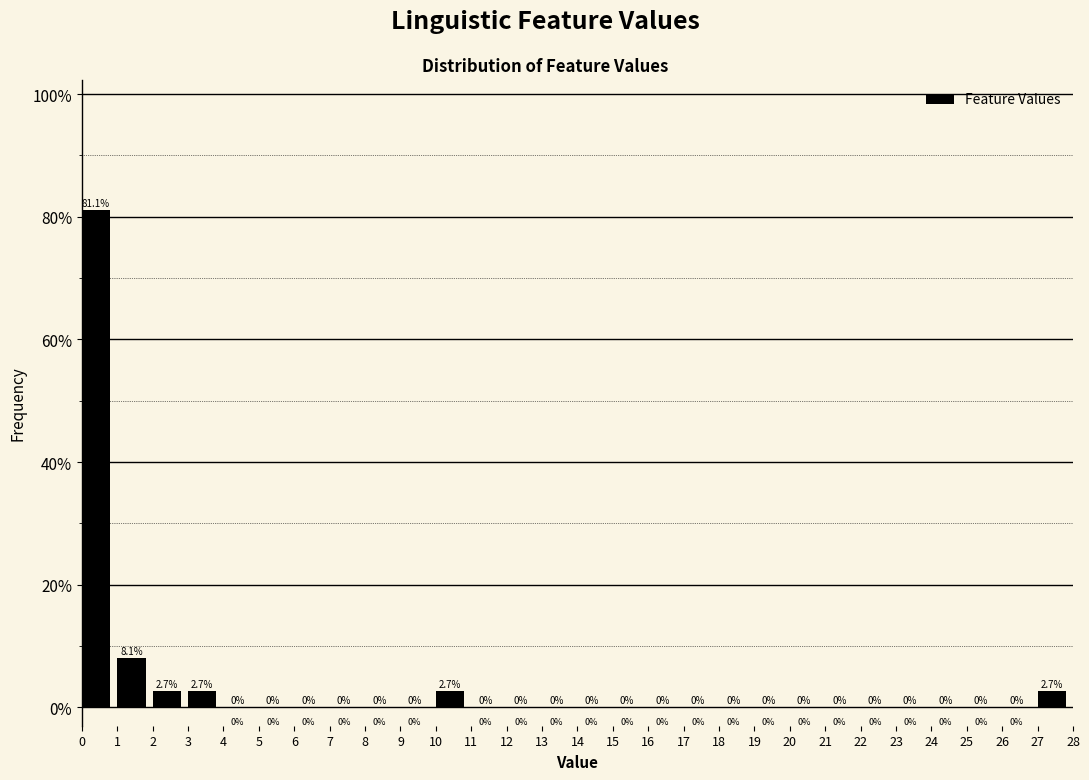

Reading left to right, list every bar in this chart as the range it spans on the x-axis followed by its height.

0 to 1: 81.1
1 to 2: 8.1
2 to 3: 2.7
3 to 4: 2.7
4 to 5: 0.0
5 to 6: 0.0
6 to 7: 0.0
7 to 8: 0.0
8 to 9: 0.0
9 to 10: 0.0
10 to 11: 2.7
11 to 12: 0.0
12 to 13: 0.0
13 to 14: 0.0
14 to 15: 0.0
15 to 16: 0.0
16 to 17: 0.0
17 to 18: 0.0
18 to 19: 0.0
19 to 20: 0.0
20 to 21: 0.0
21 to 22: 0.0
22 to 23: 0.0
23 to 24: 0.0
24 to 25: 0.0
25 to 26: 0.0
26 to 27: 0.0
27 to 28: 2.7